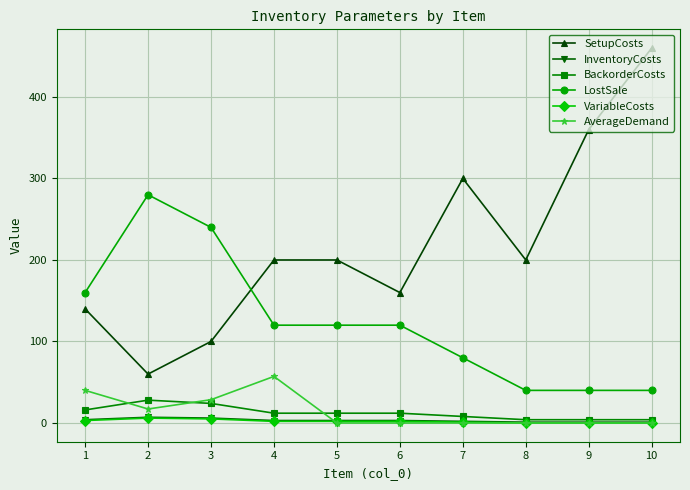

Between 4 and 5, which series saw the biggest shift?

AverageDemand